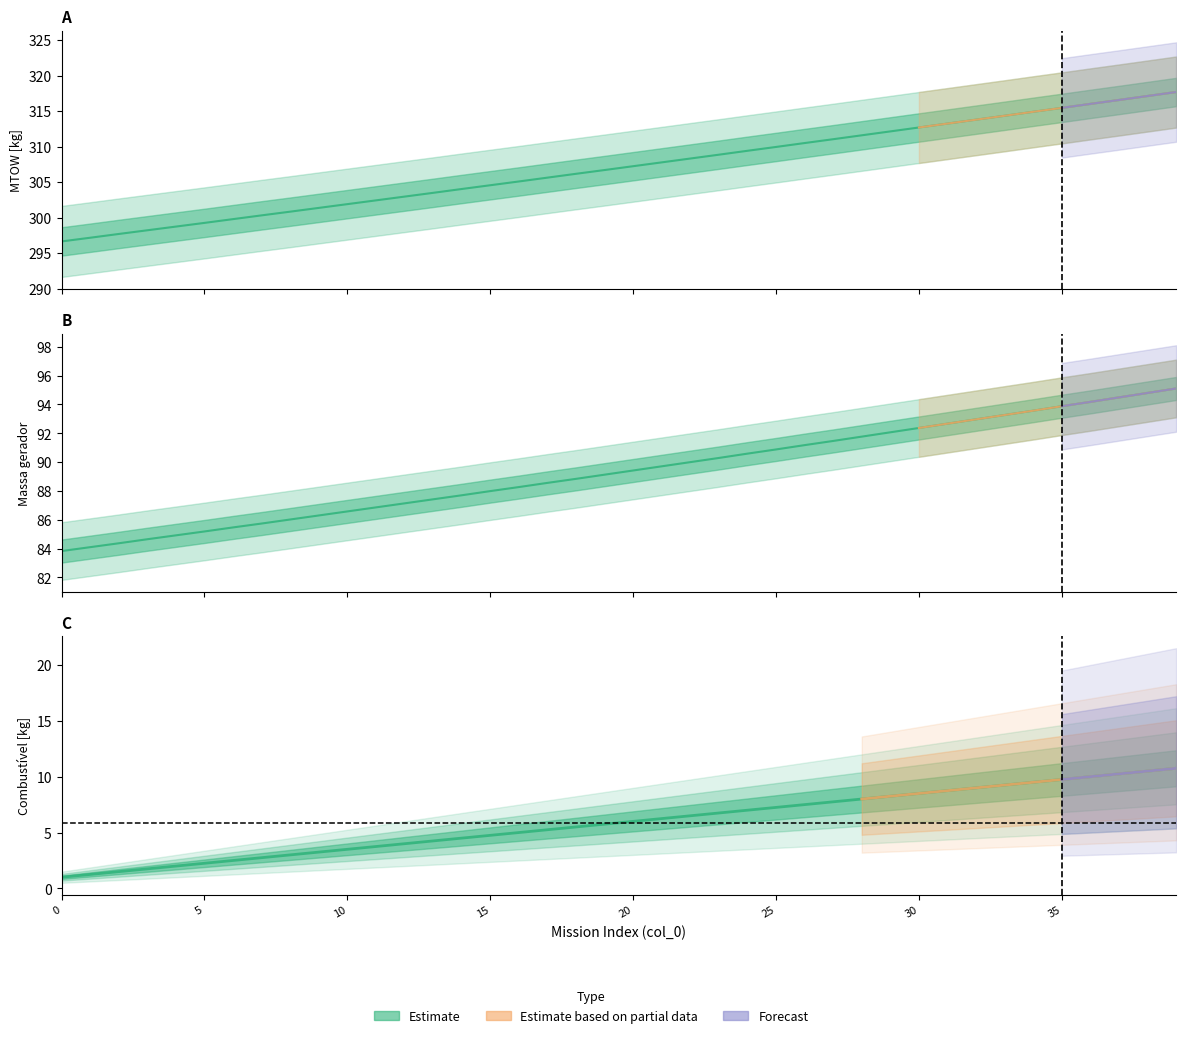

How many series are shown in this chart?

3